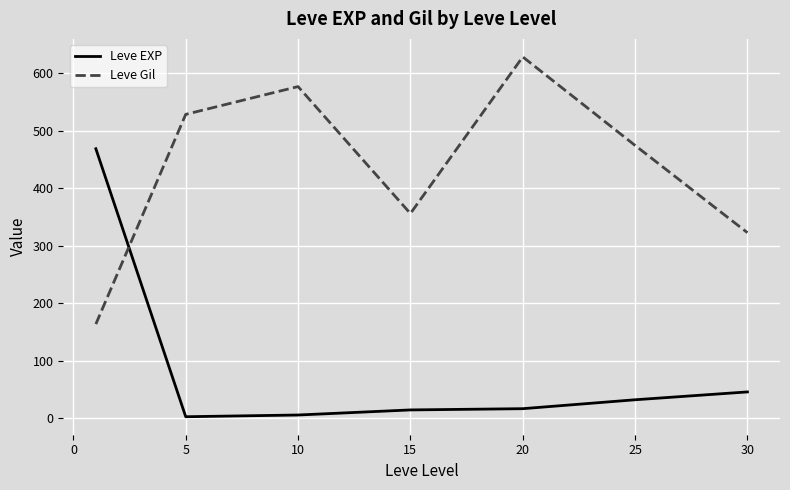

What is the difference between the maximum and minimum values in the Leve EXP series?

466.2